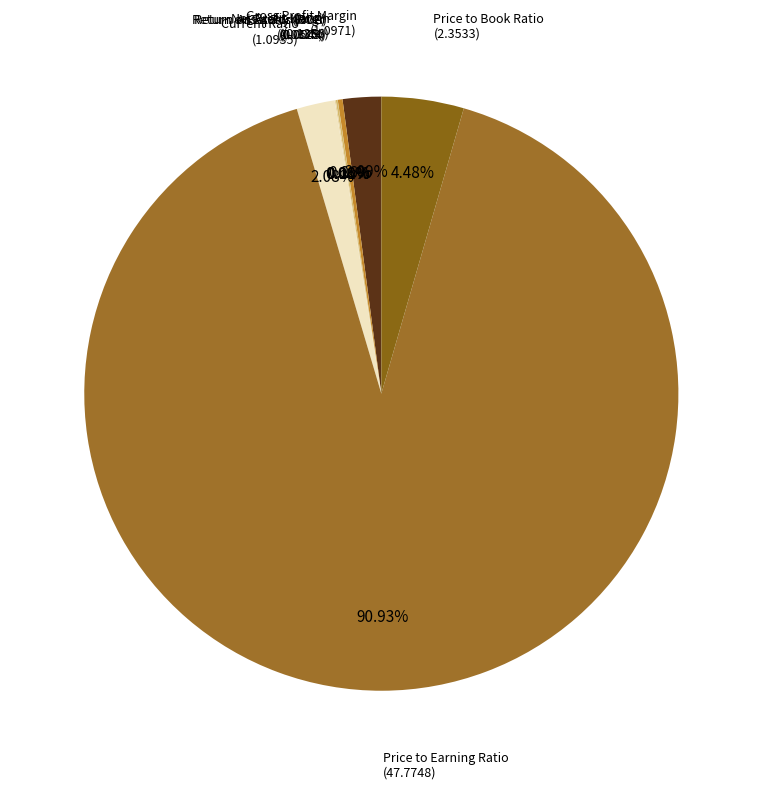

Which slice is the largest?

Price to Earning Ratio